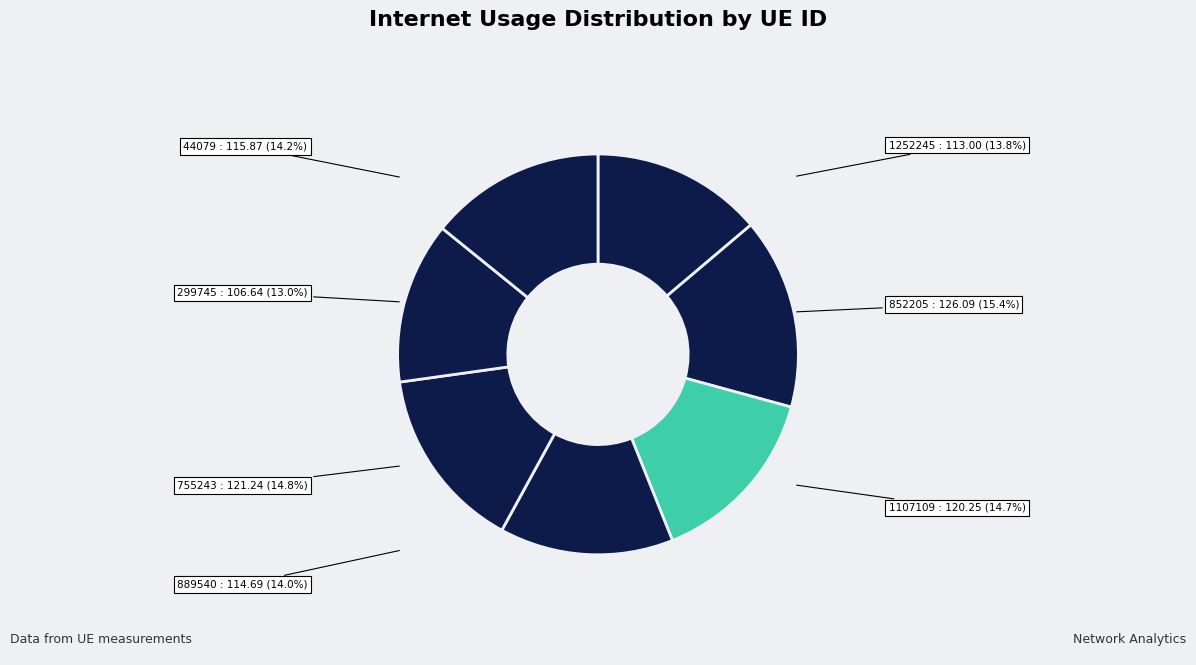

Which slice is the largest?

852205